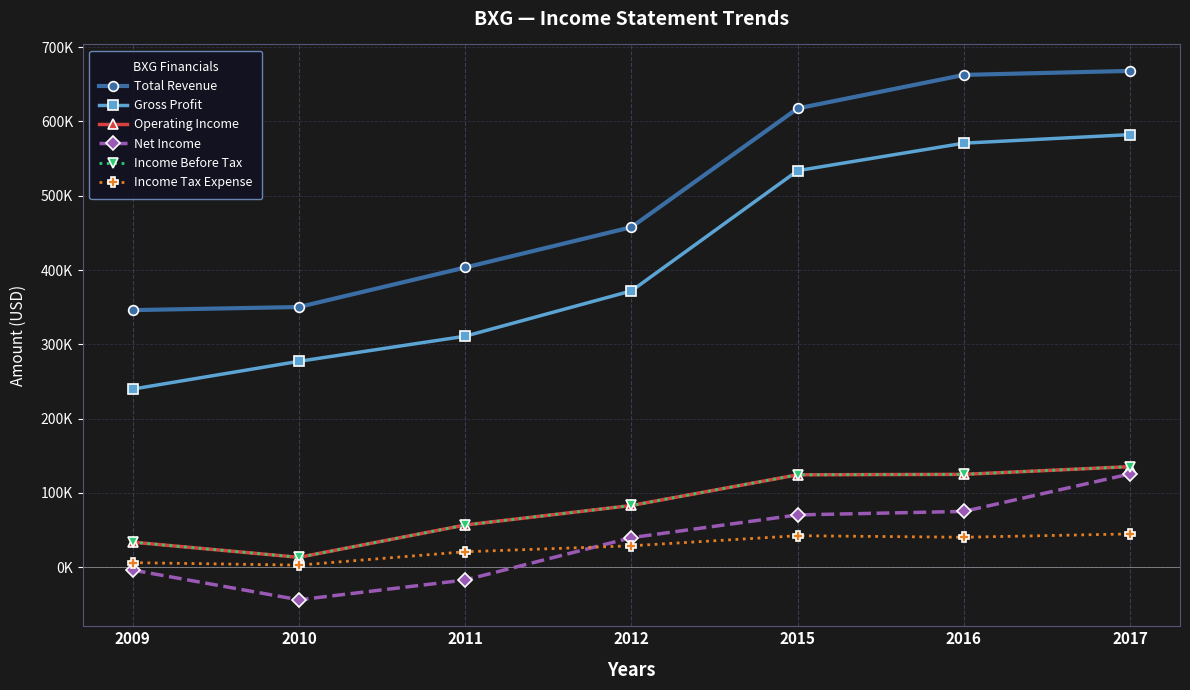

Does the chart have visible grid lines?

Yes